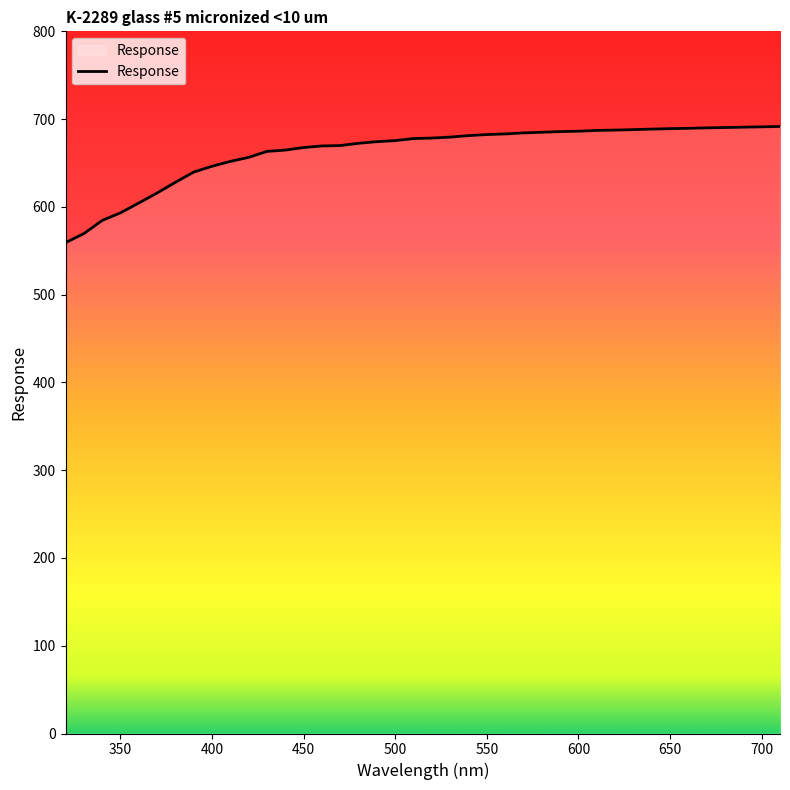

What is the maximum value shown in the chart?

691.6